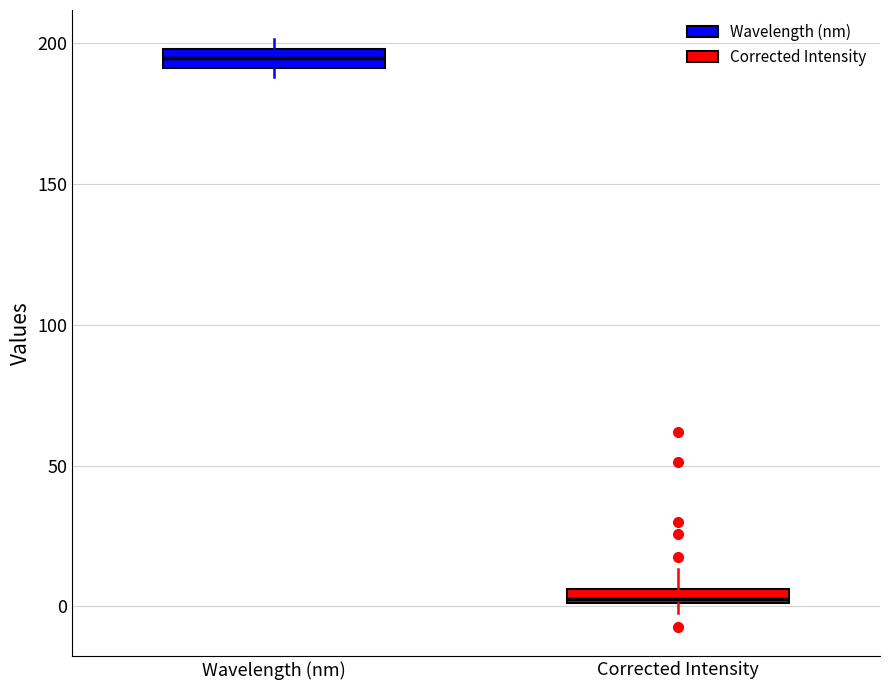

Which box has the lowest median line?

Corrected Intensity